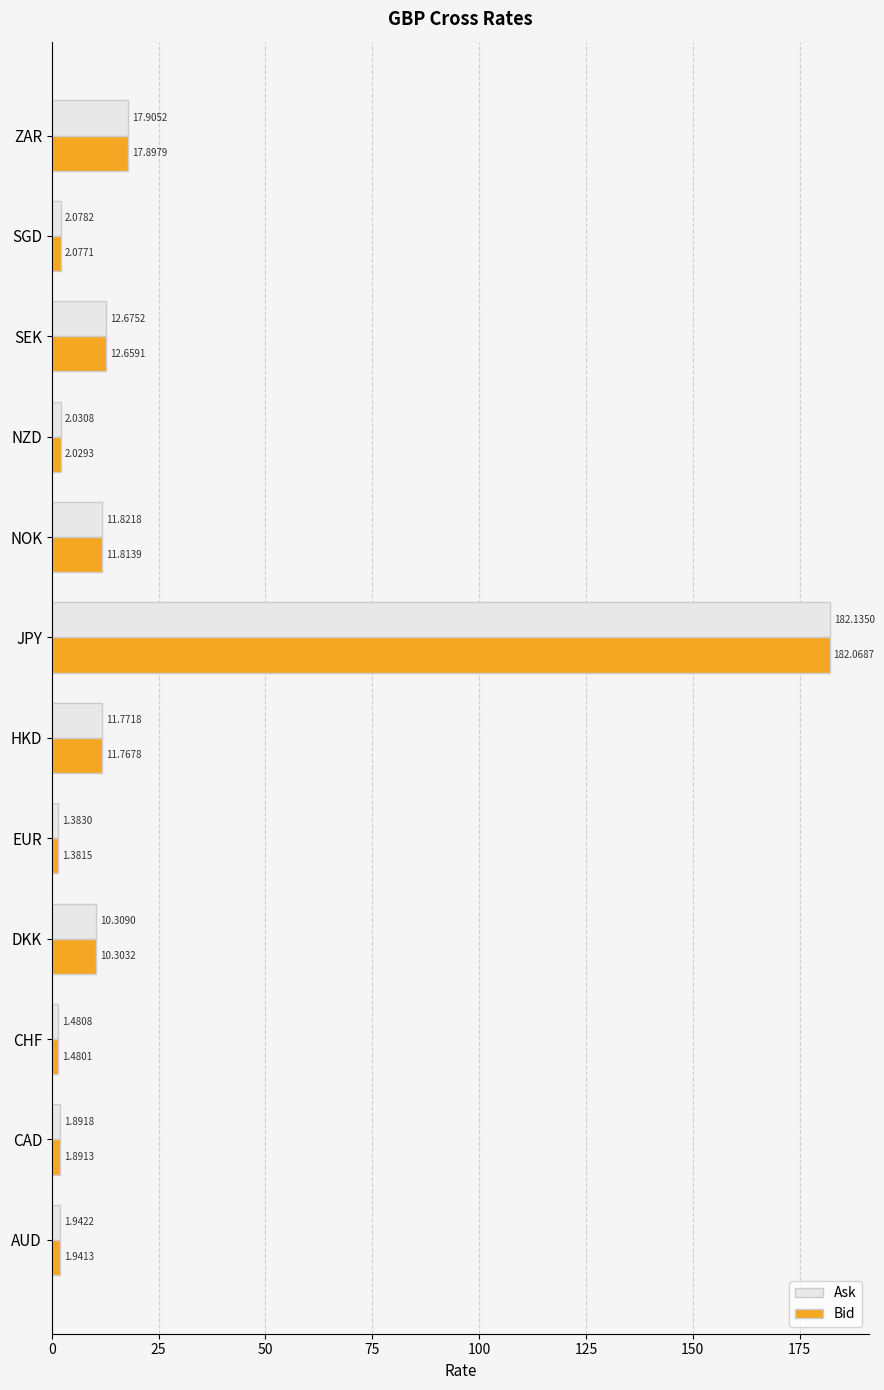

At which category is the sum across all series the highest?

JPY